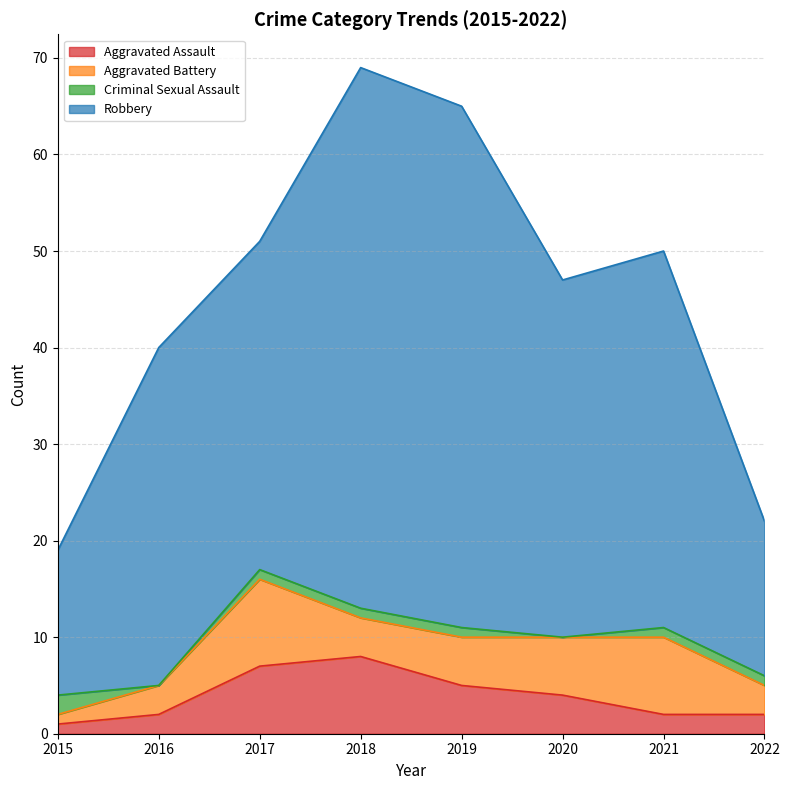

True or false: Aggravated Assault and Robbery intersect in this chart.

False